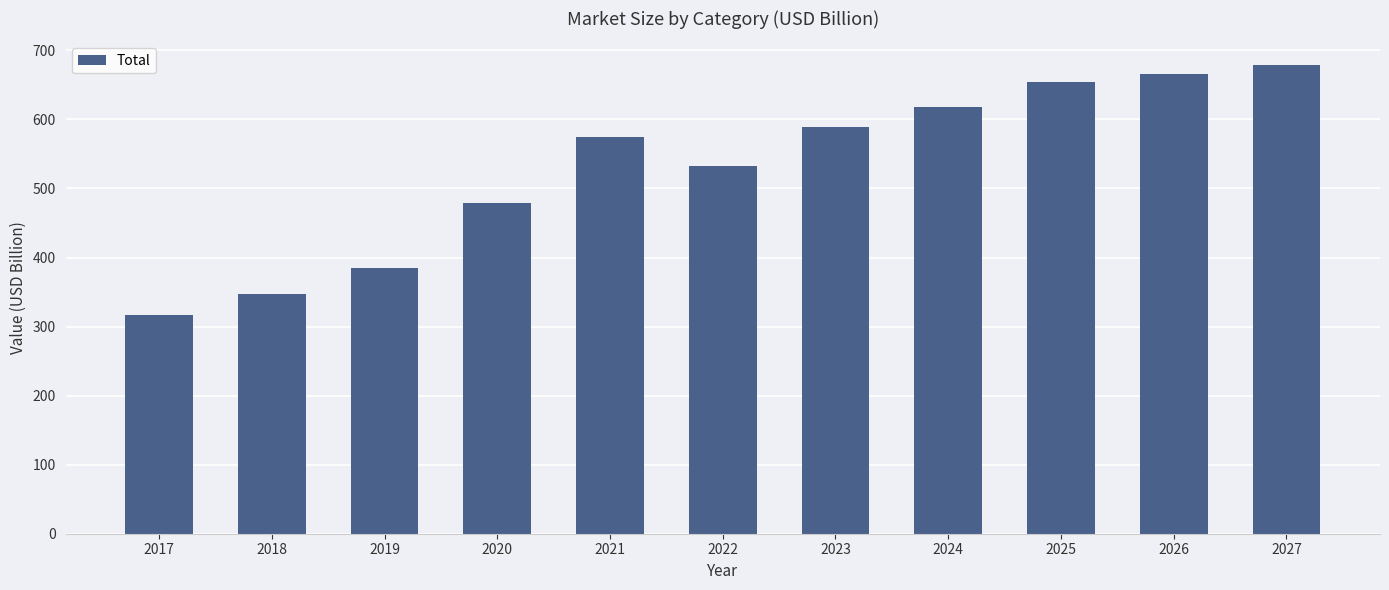

How many data points are less than 574?

5